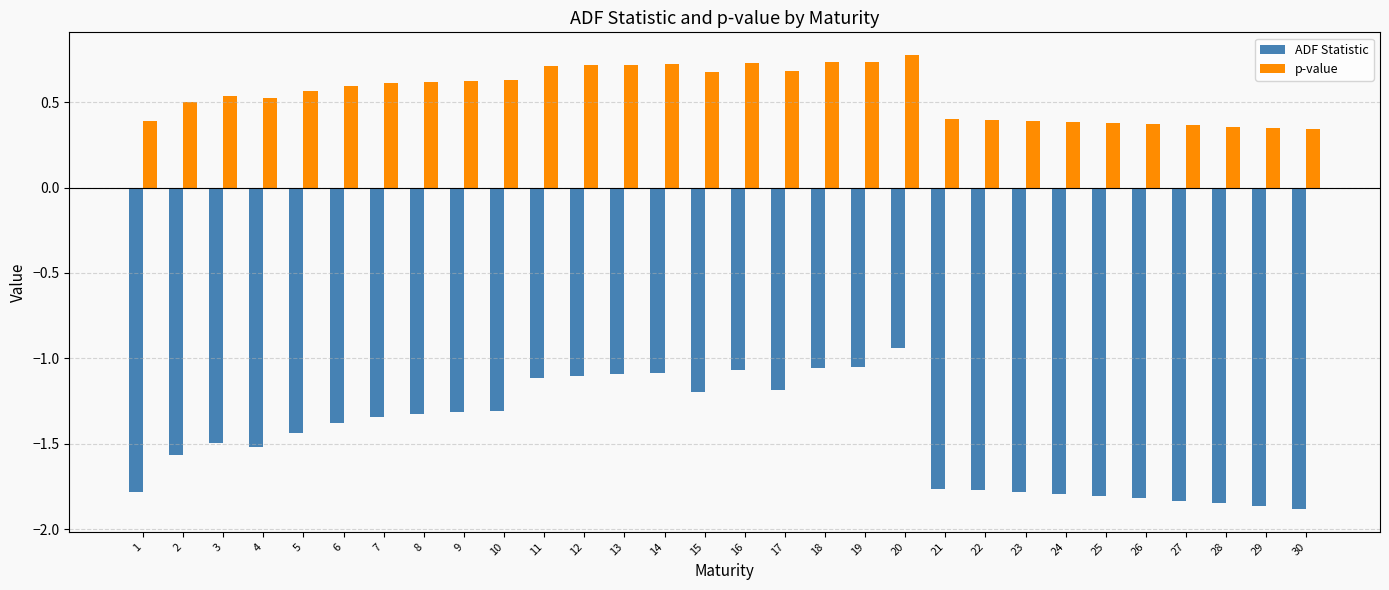

The p-value series shows 0.4 at 19. True or false?

False